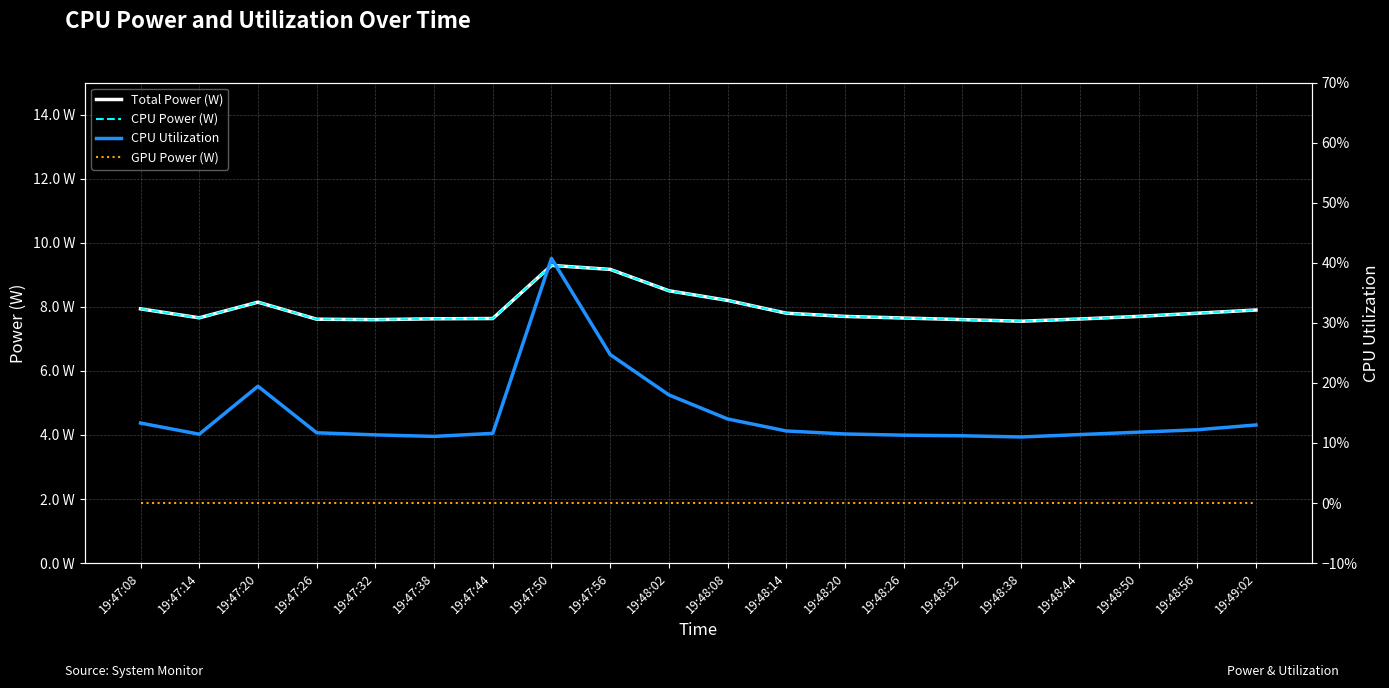

How many interior local peaks does the CPU Utilization series have?

2